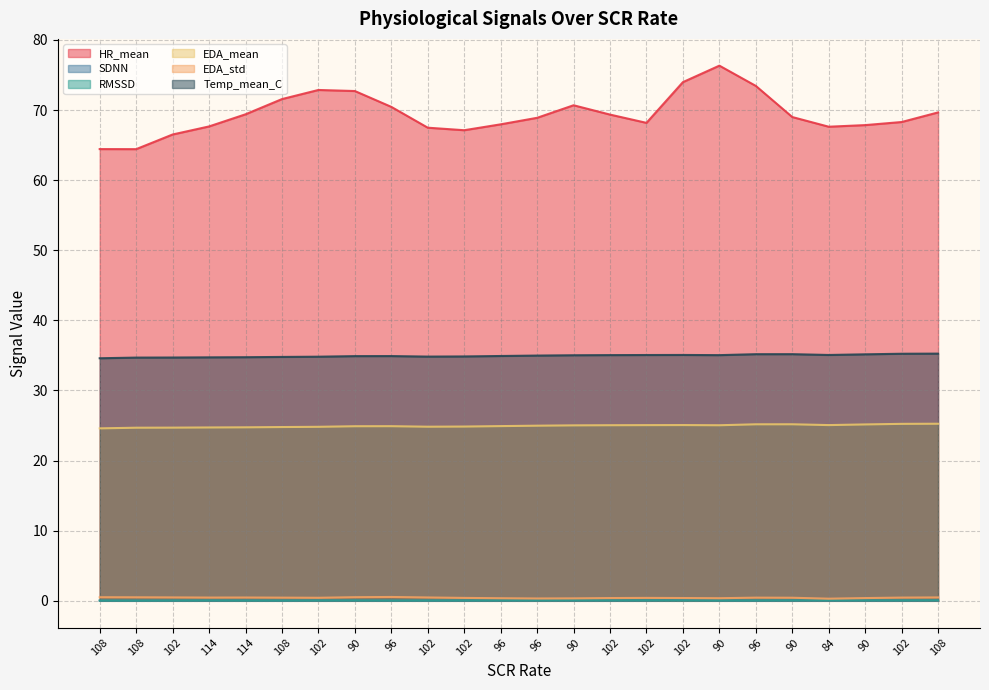

What is the difference between the EDA_mean values at 114 and 96?

0.2